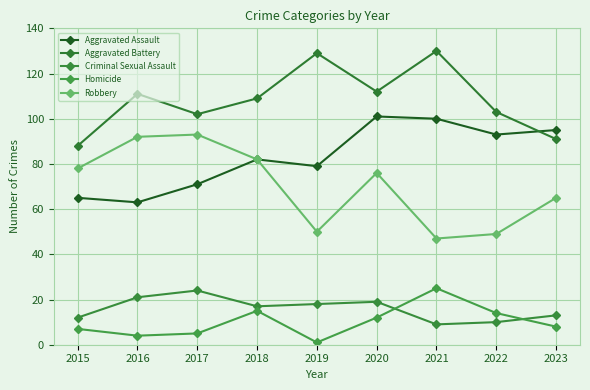

What is the value of the Homicide point at the 2nd from the left?

4